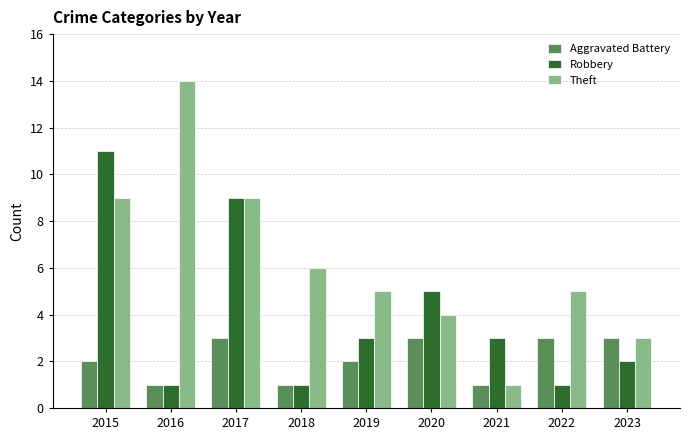

List the series in order of their overall mean, highest first.

Theft, Robbery, Aggravated Battery